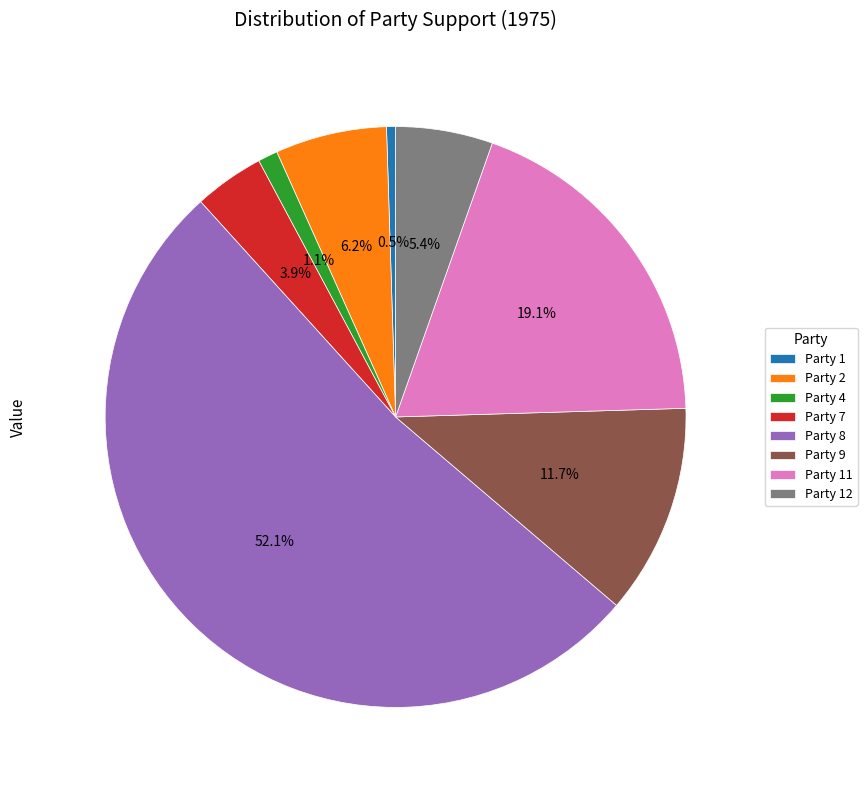

Between Party 1 and Party 12, which is larger?

Party 12